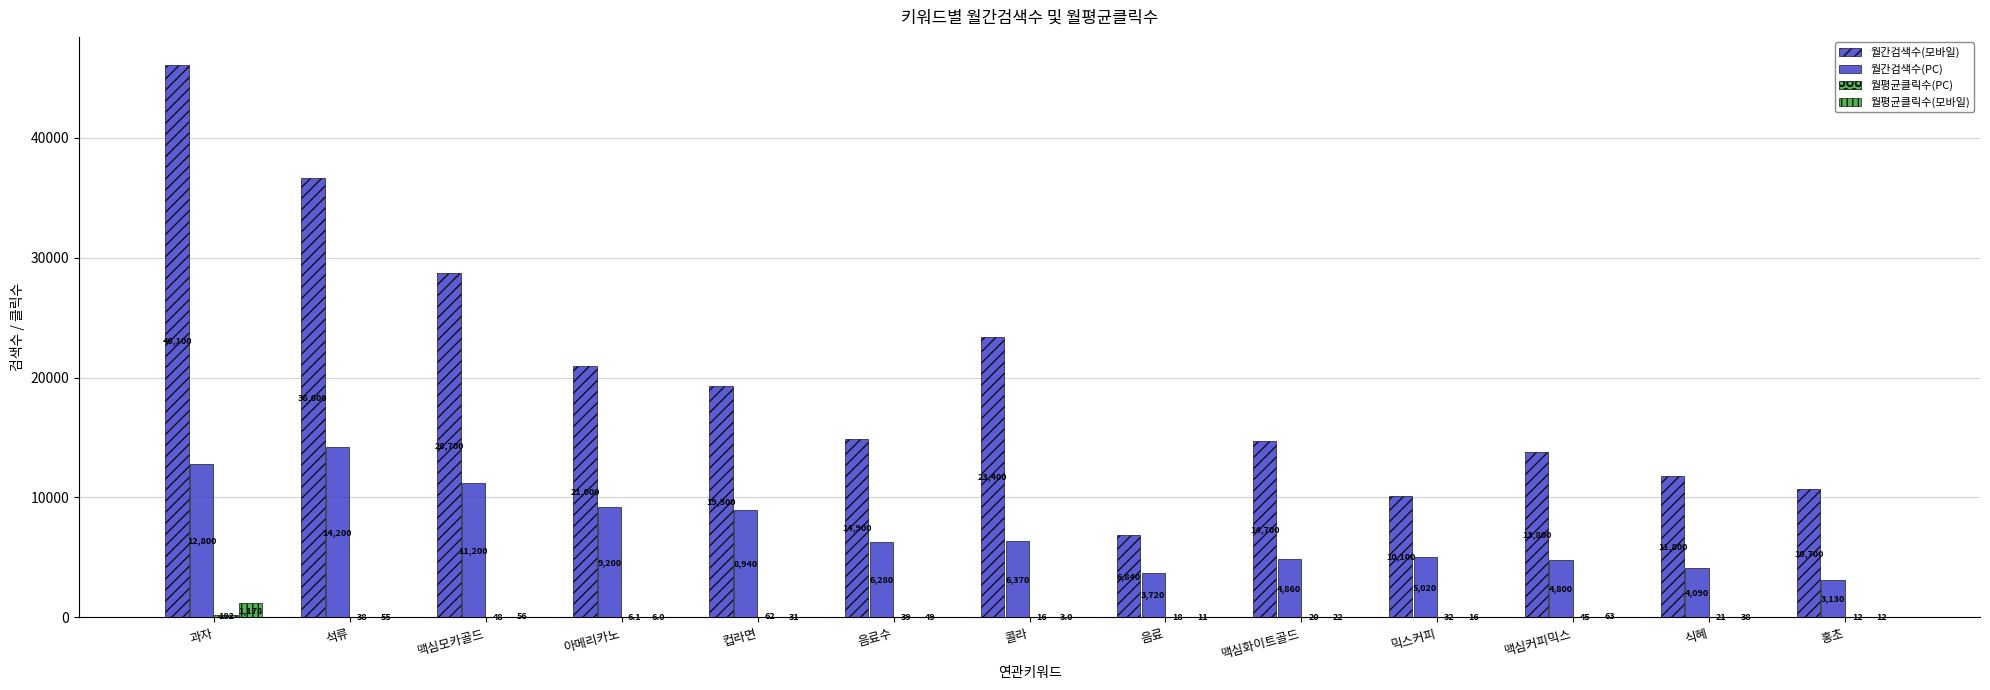

How many distinct data groups are displayed?

4